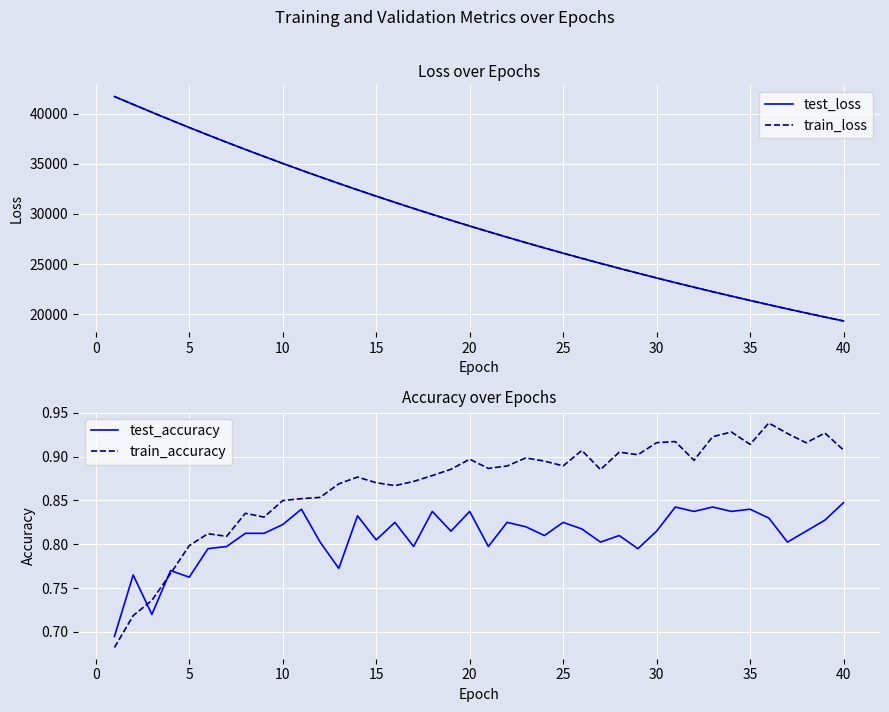

What is the maximum value for test_loss?

41694.5